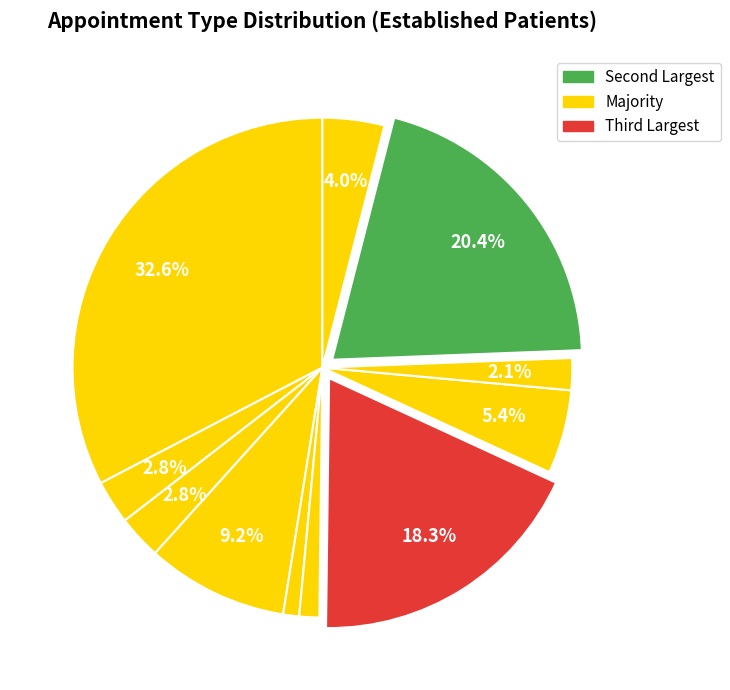

Is there any slice that represents more than half of the pie?

No